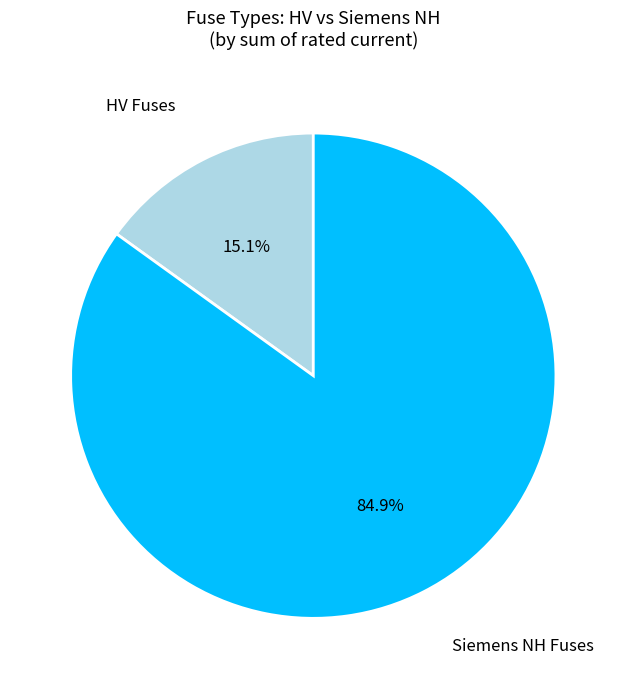

Which slice is the smallest?

HV Fuses